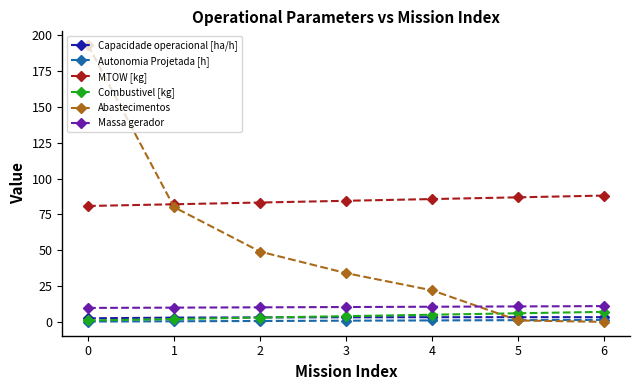

Which series ends up on top after the final intersection of Autonomia Projetada [h] and Abastecimentos?

Autonomia Projetada [h]